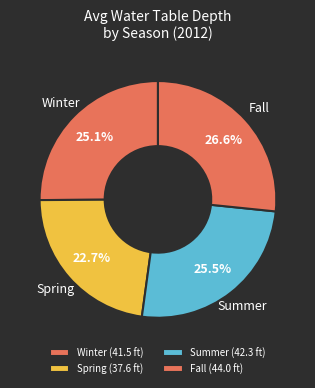

What is the ratio of the value at Summer to the value at Winter?

1.0